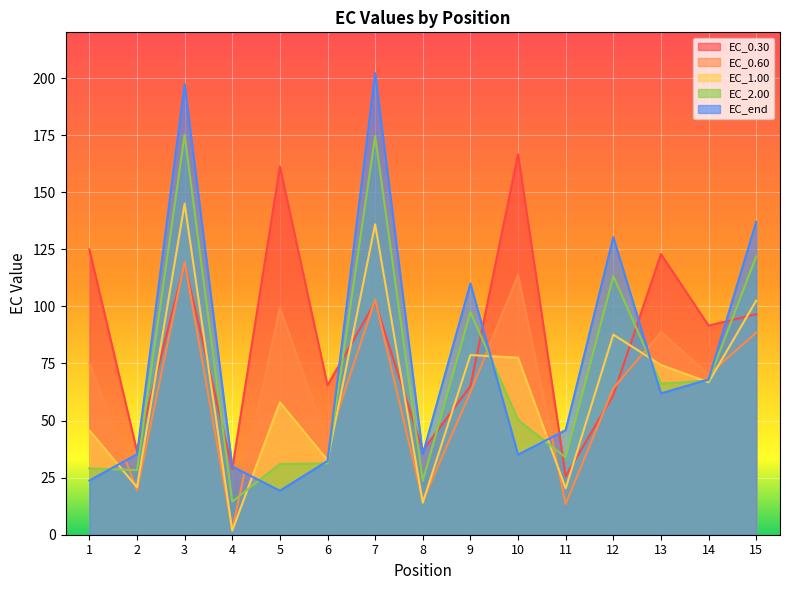

At 1, list the series in order from largest to smallest.

EC_0.30, EC_0.60, EC_1.00, EC_2.00, EC_end